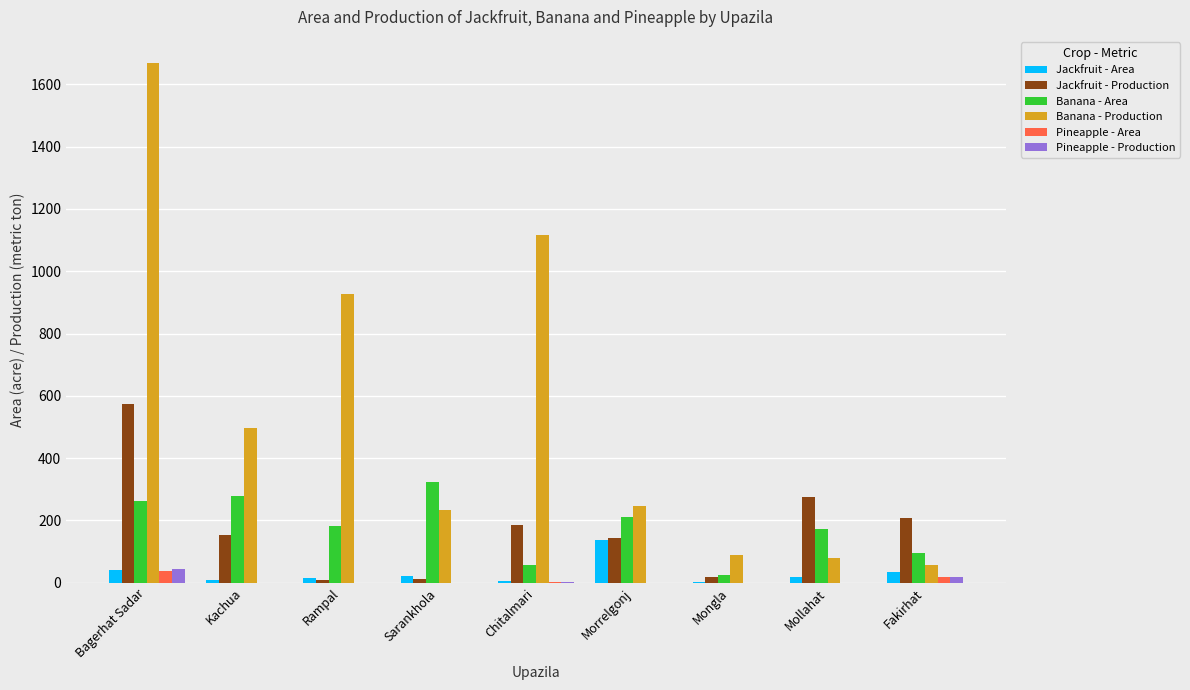

Which category has the highest value in the Banana - Production series?

Bagerhat Sadar